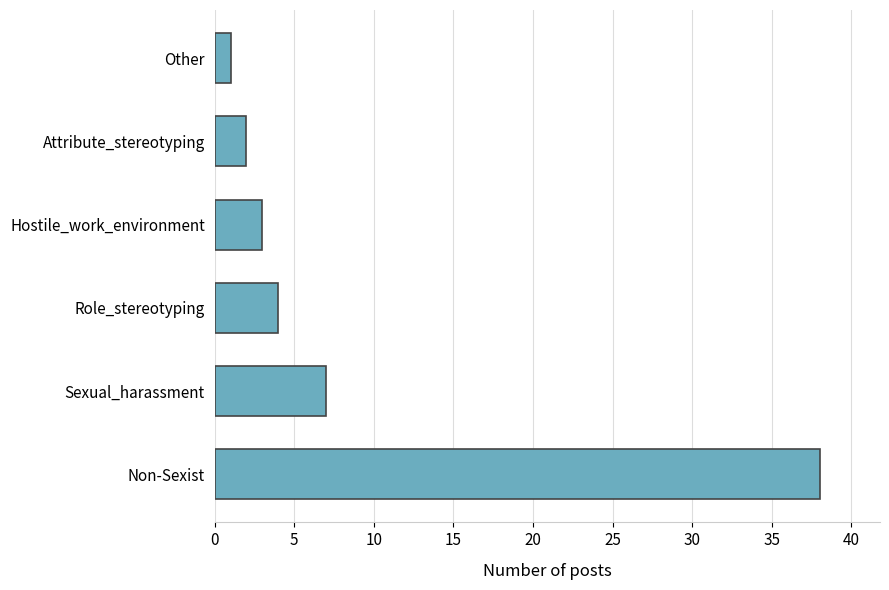

What is the average value?

9